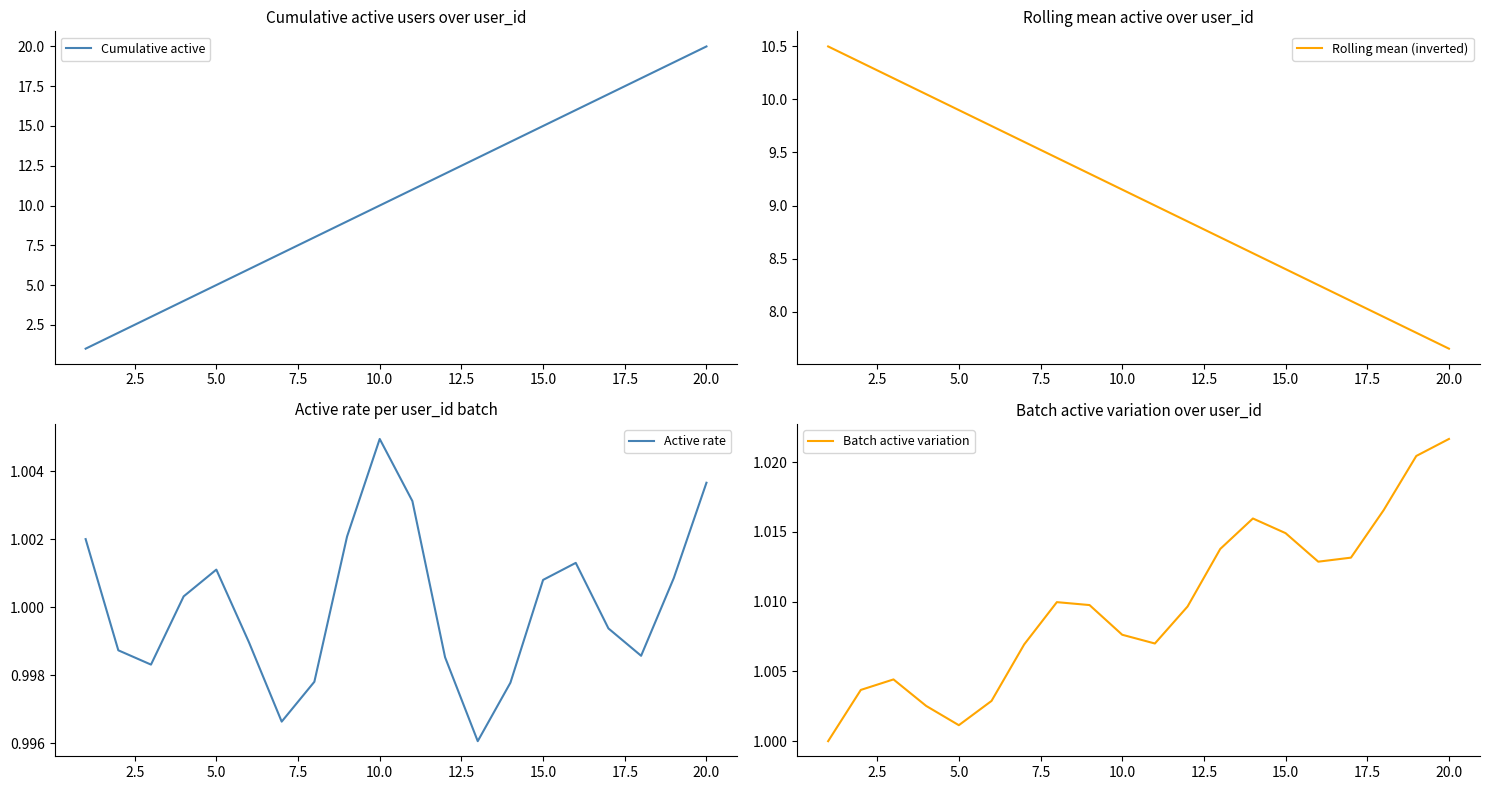

The Active rate series shows 0.5 at 5.0. True or false?

False